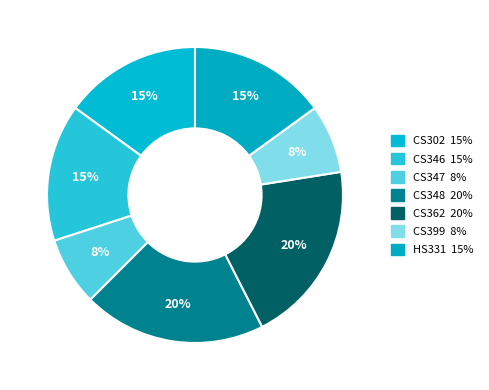

True or false: CS347 accounts for 8% of the total.

True